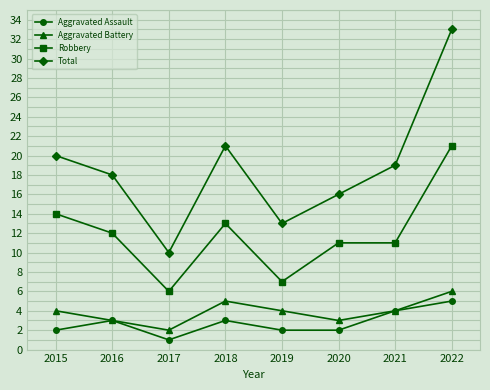

True or false: Total and Aggravated Battery cross at least once.

False